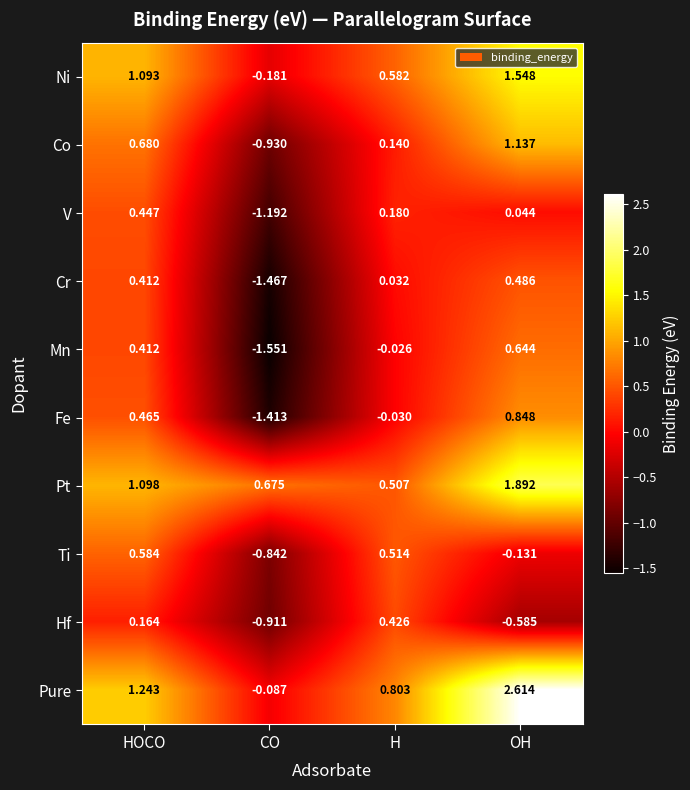

At OH, list the series in order from largest to smallest.

Pure, Pt, Ni, Co, Fe, Mn, Cr, V, Ti, Hf